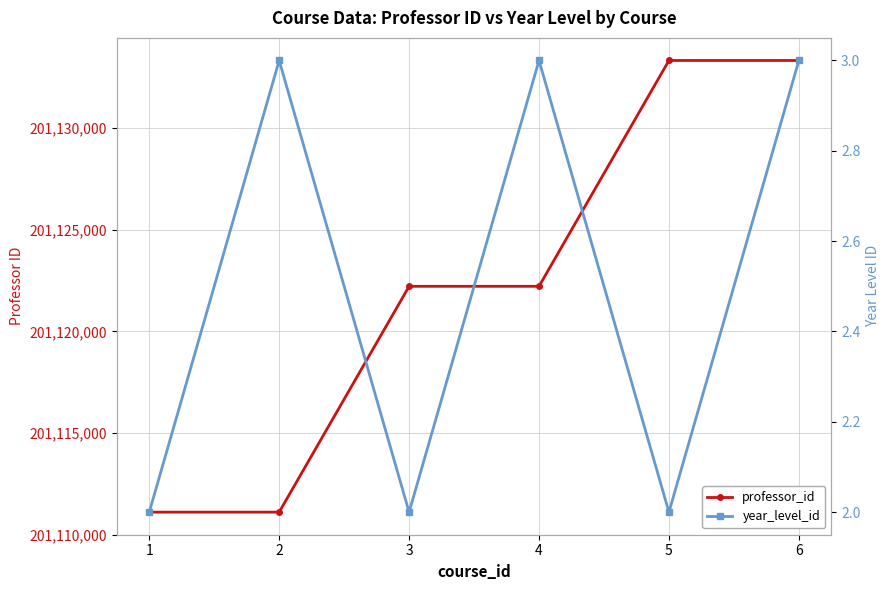

How many lines are shown in the chart?

2